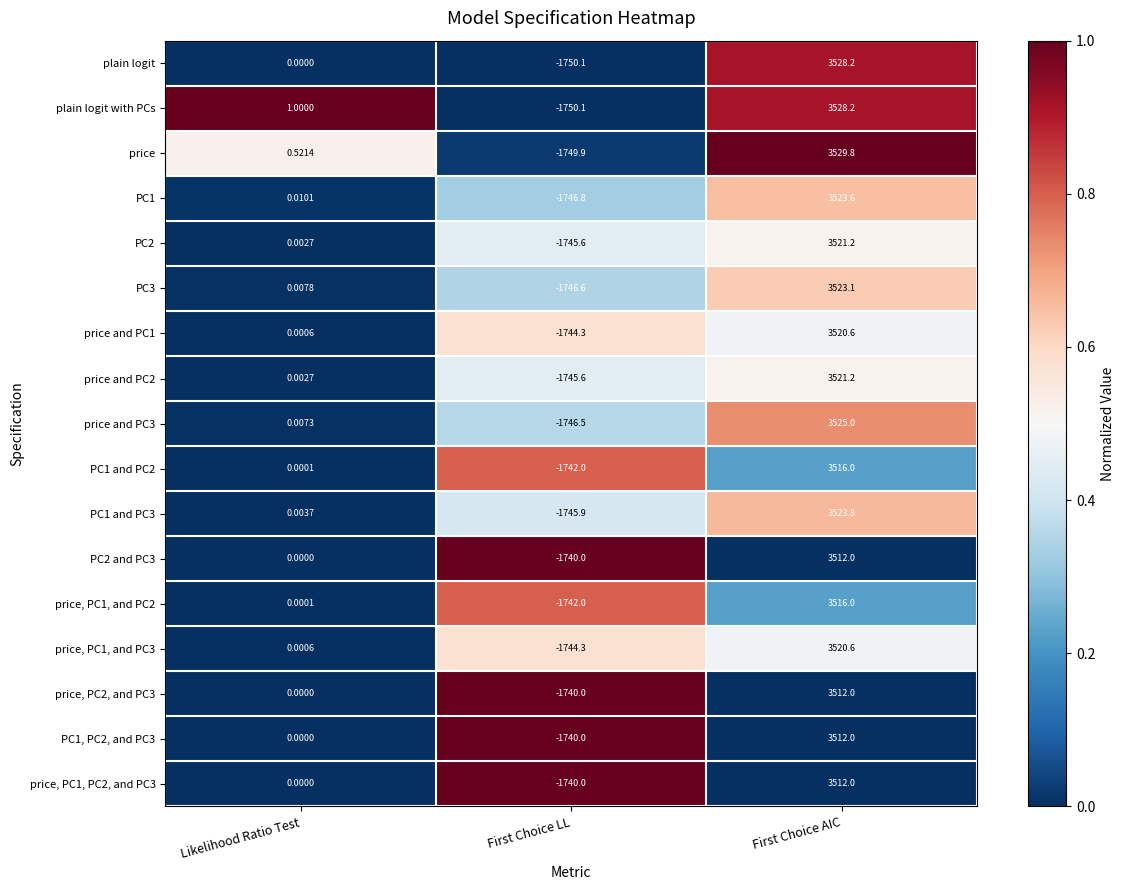

Count the number of categories in the chart.

3